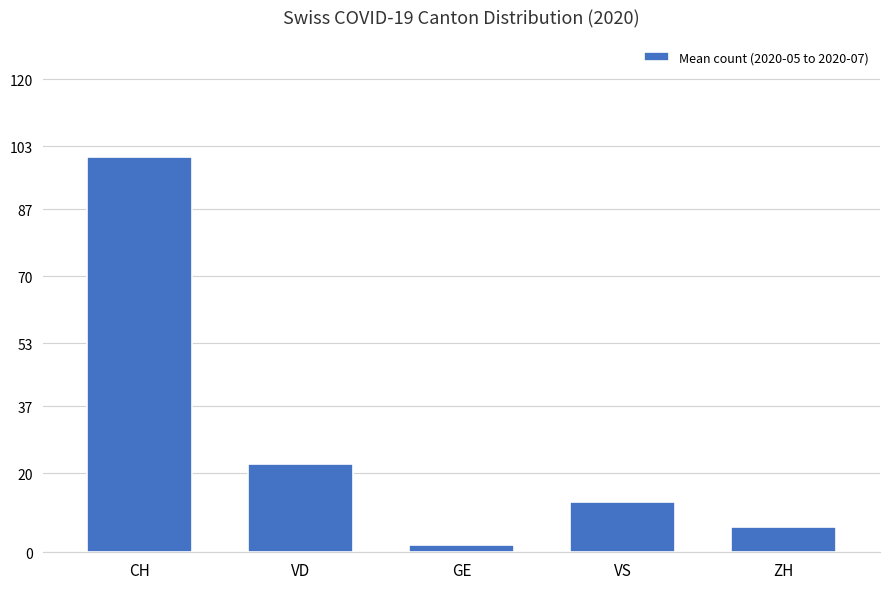

The value at VD is 12.6. True or false?

False